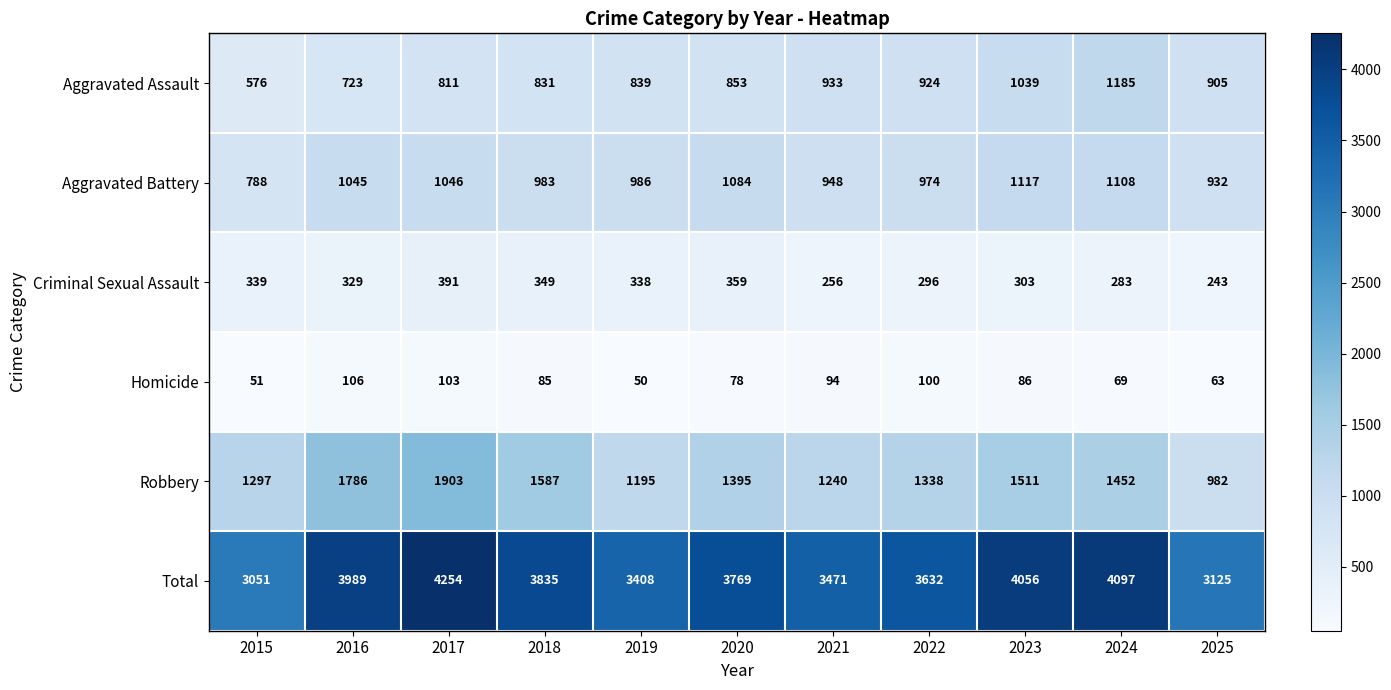

What is the greatest value displayed?

4254